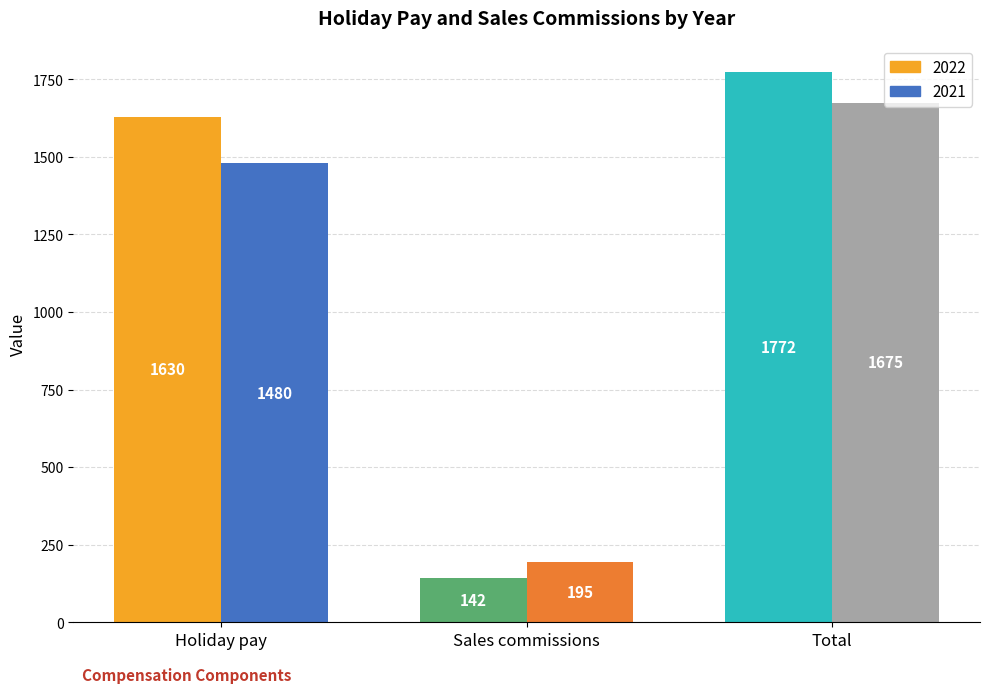

Which series has the largest range (max minus min)?

2022